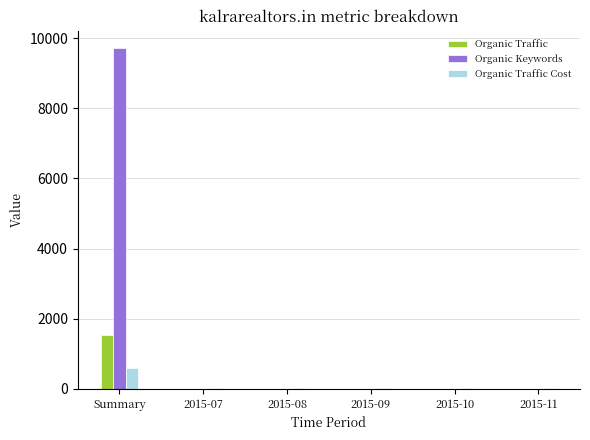

What is the greatest value displayed?

9725